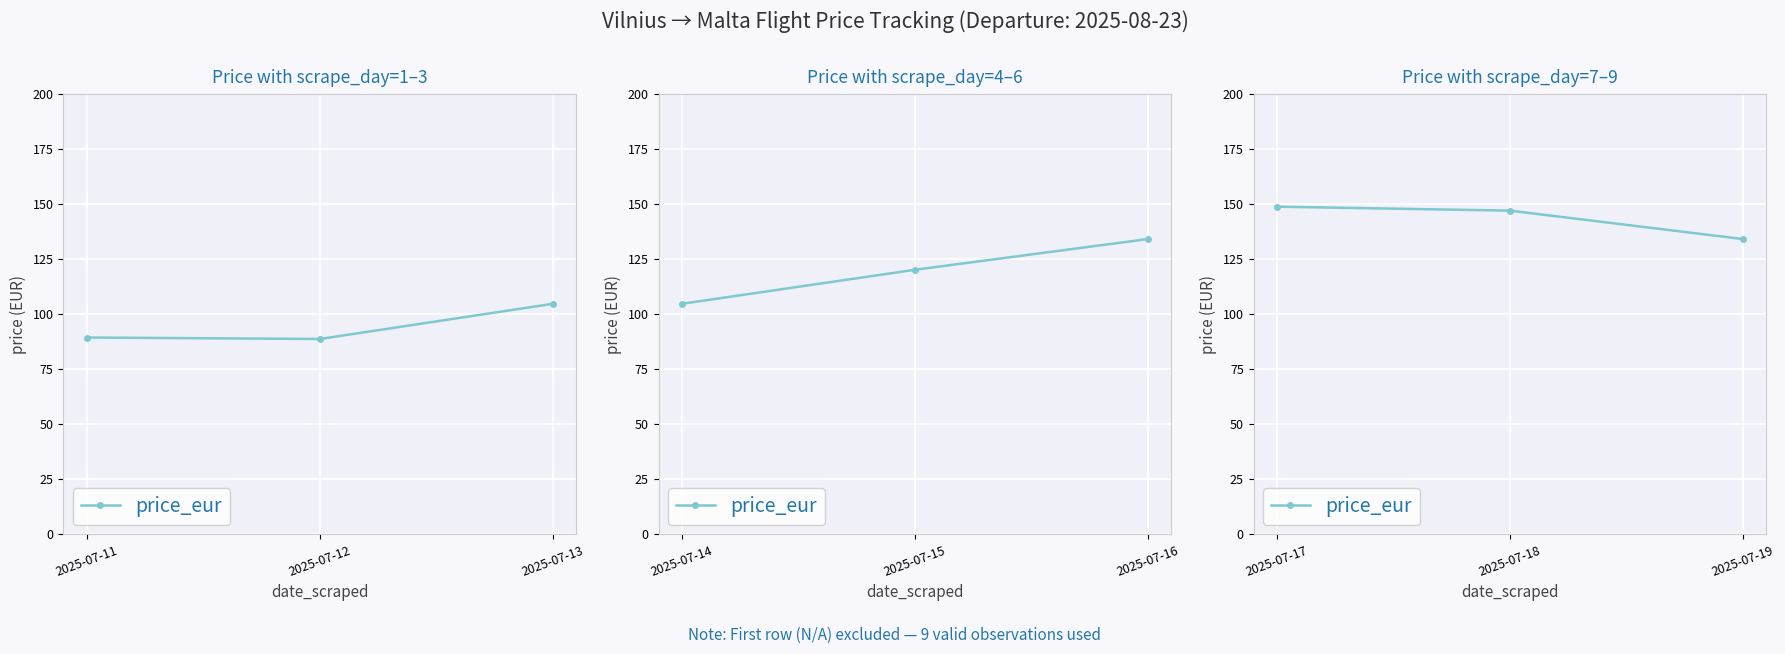

The value at 2025-07-17 is 87.9. True or false?

False